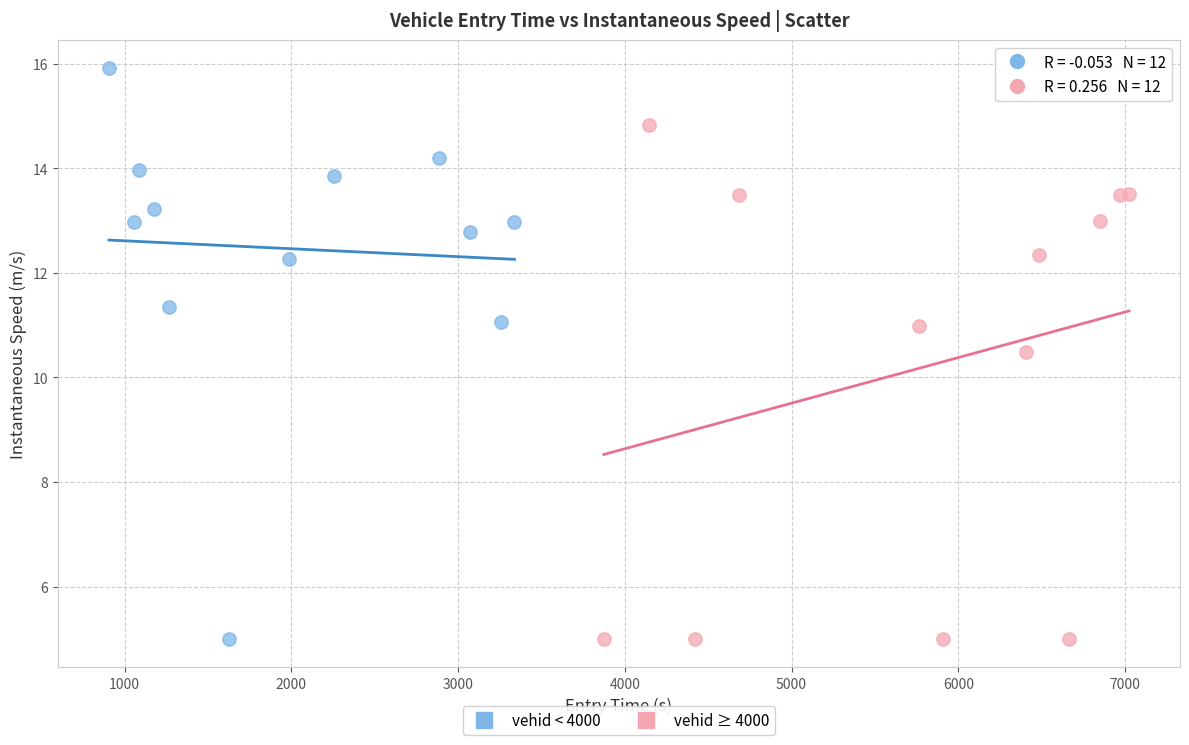

Which series reaches the maximum Y coordinate?

vehid < 4000